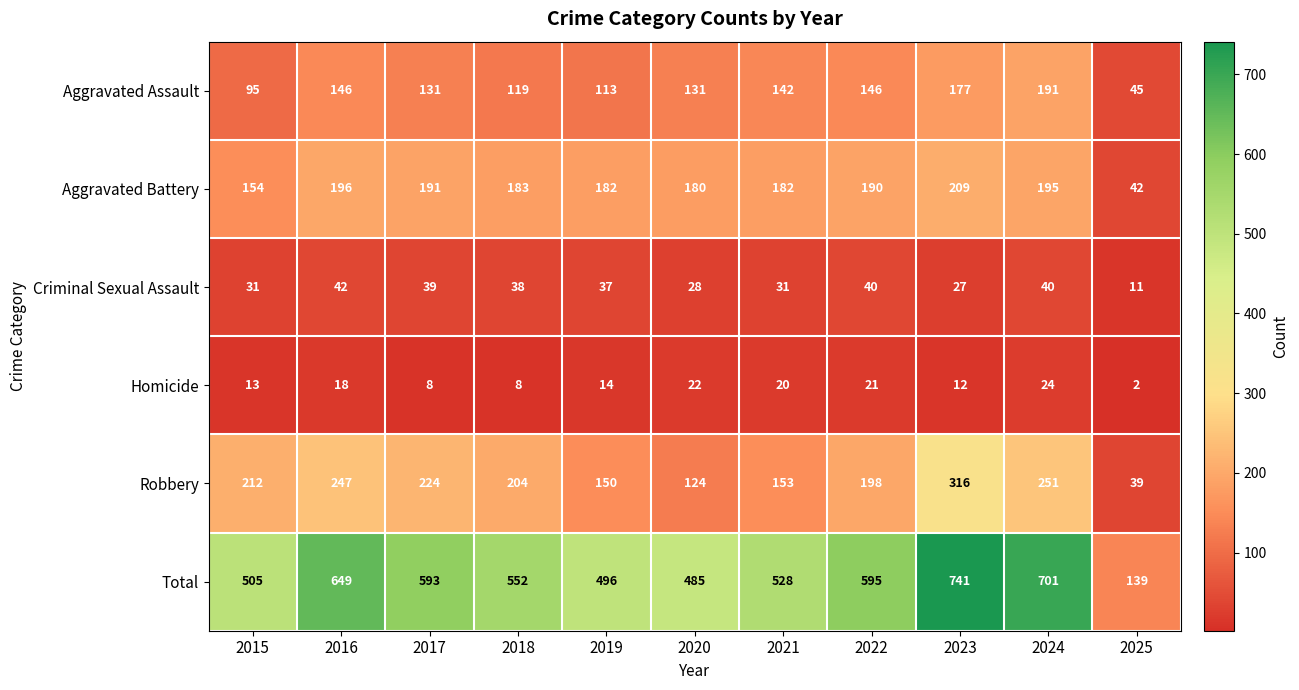

Where is Total nearest to the value 440?

2020